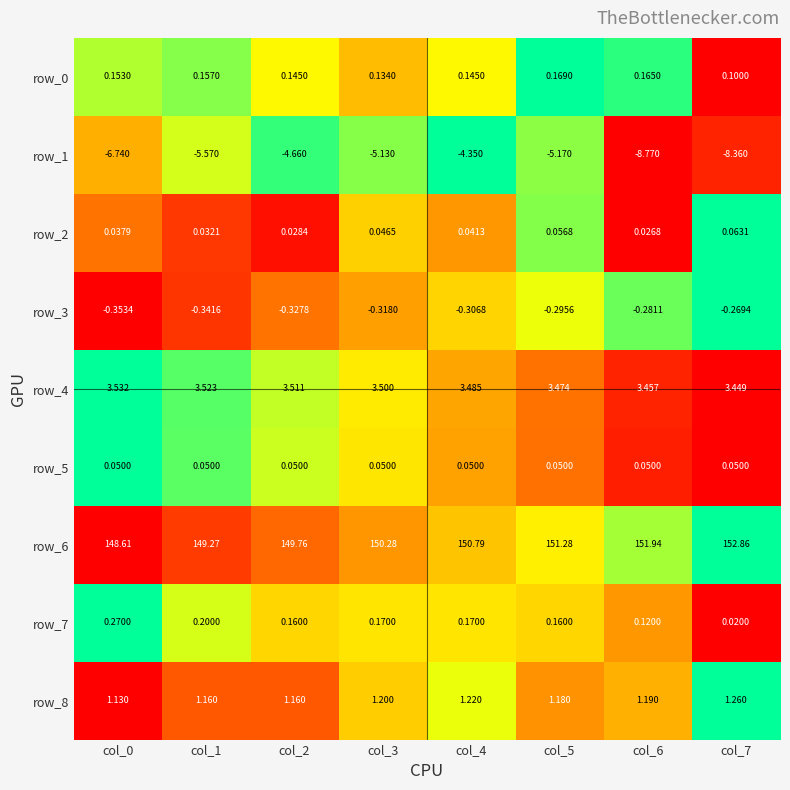

Between col_5 and col_7, which series saw the biggest shift?

row_1